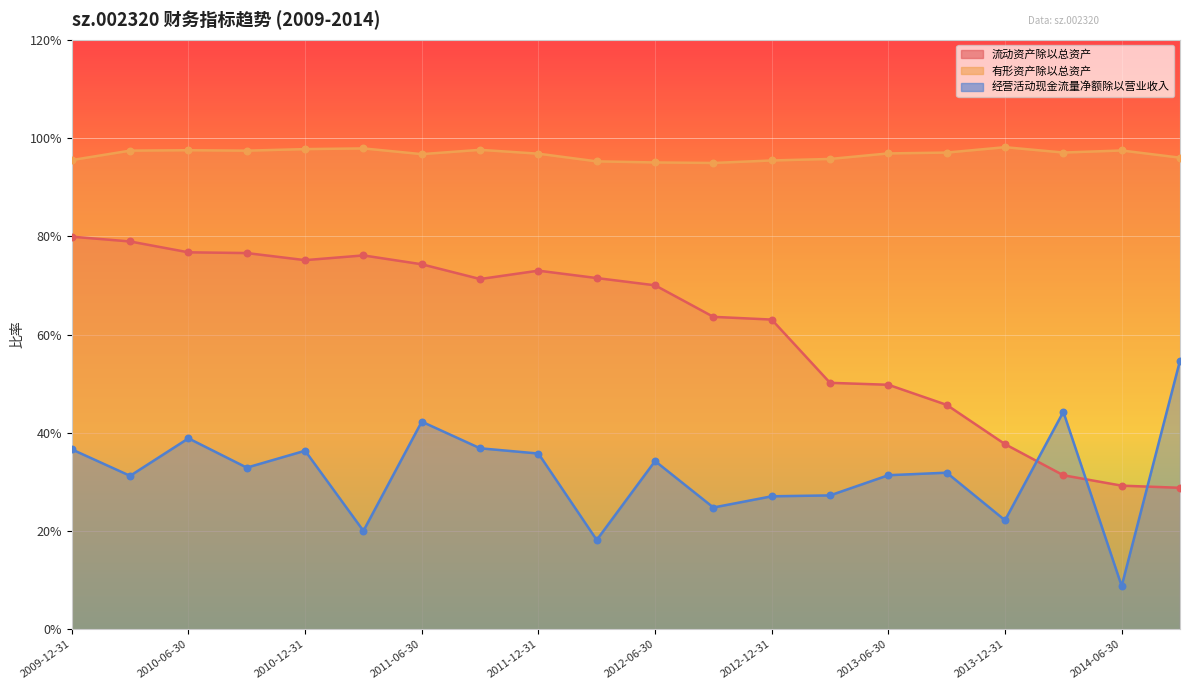

At how many categories does at least one series exceed 0?

20